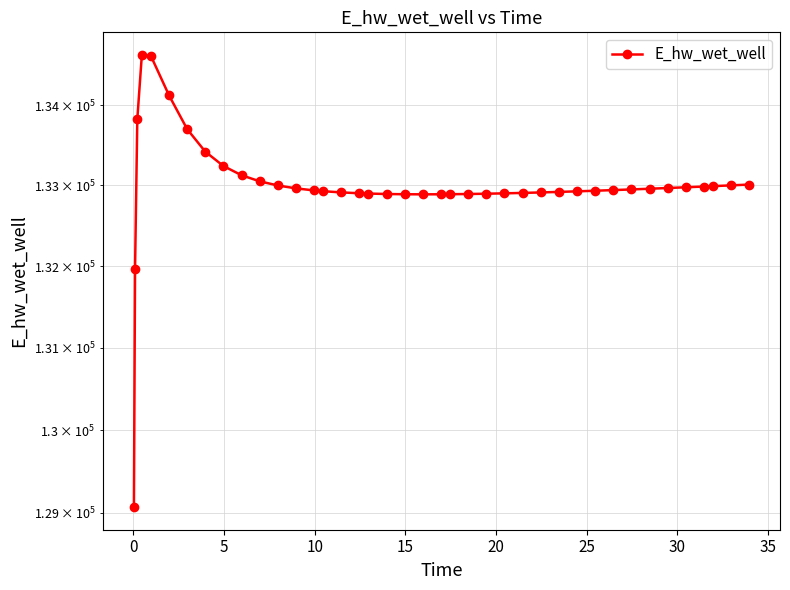

At which category does the data reach its first local valley?

20